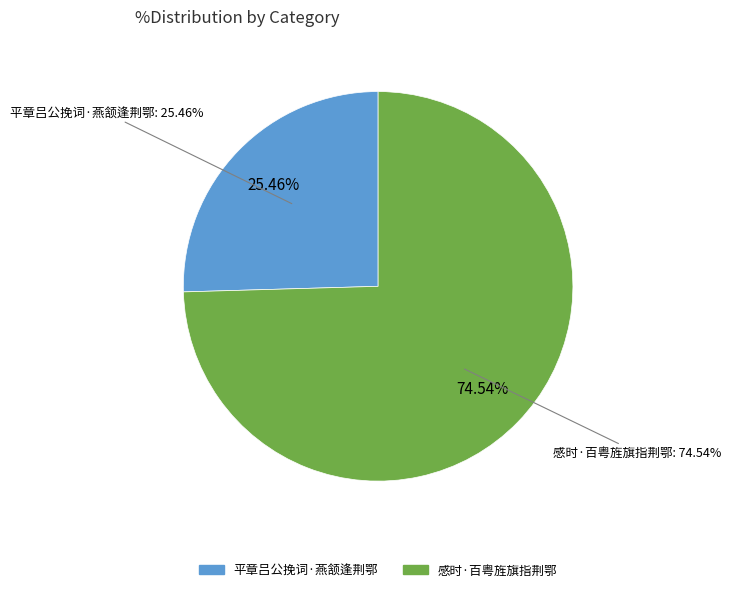

Combined, what portion of the pie is 平章吕公挽词·燕颔逢荆鄂 and 感时·百粤旌旗指荆鄂?

100.0%